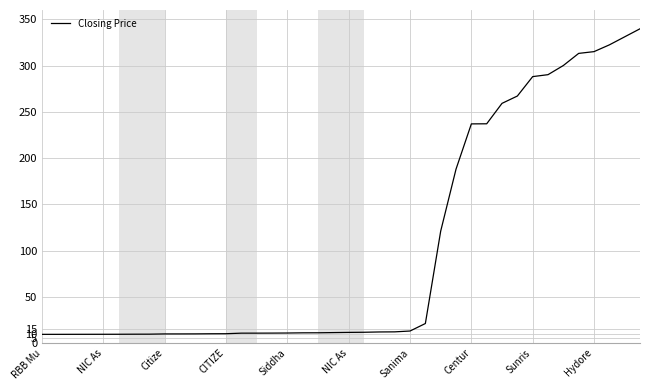

How many lines are shown in the chart?

1